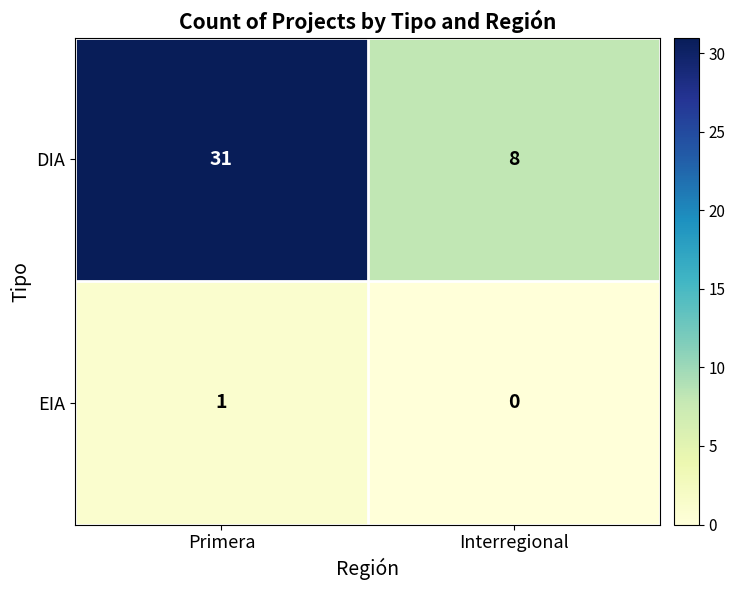

Which series has the largest total across all categories?

DIA